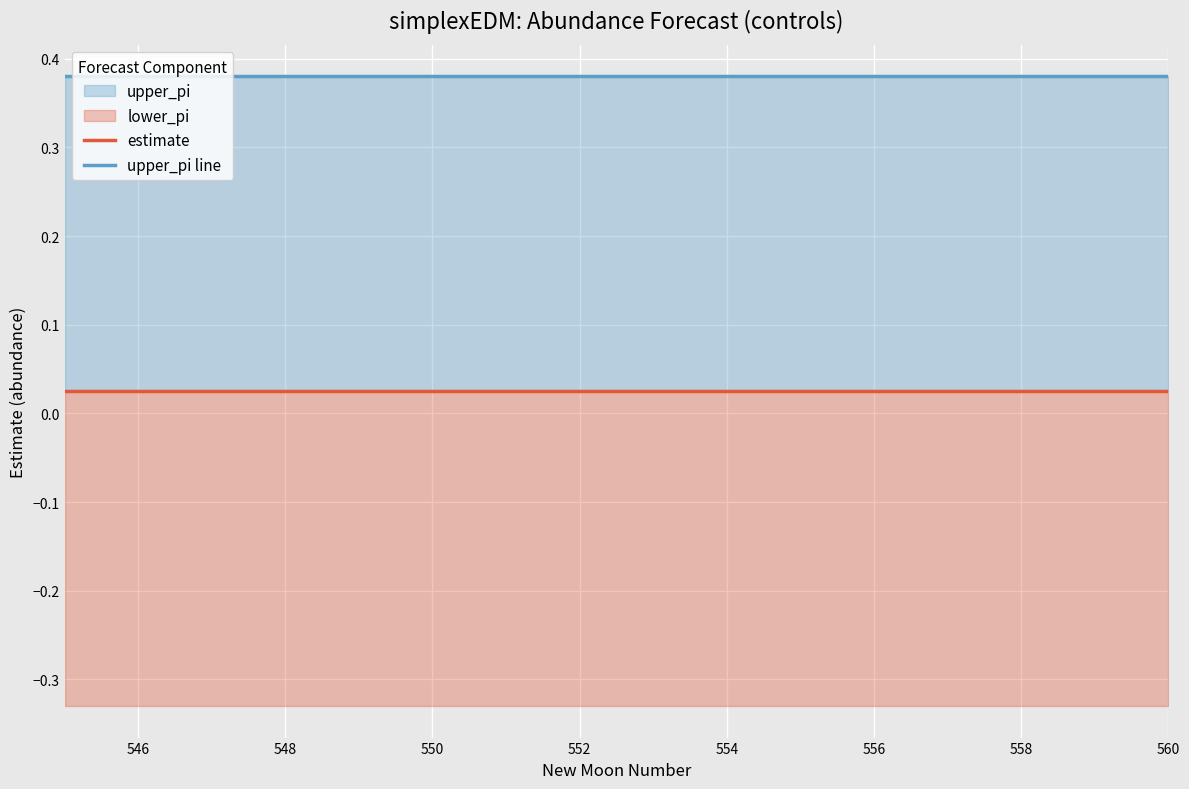

What is the total value across all series at 552?

0.4